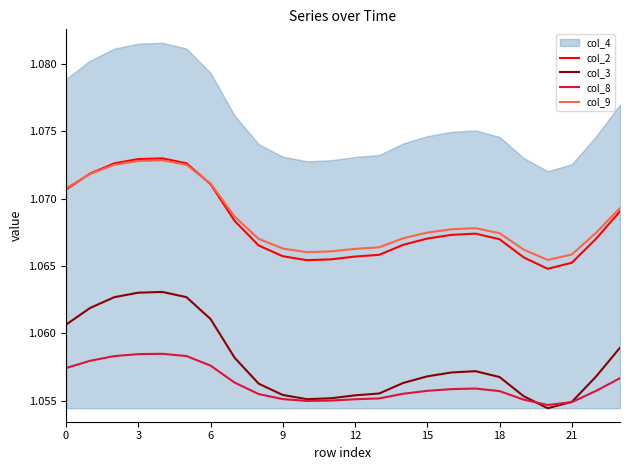

Which series has the widest spread of values?

col_3